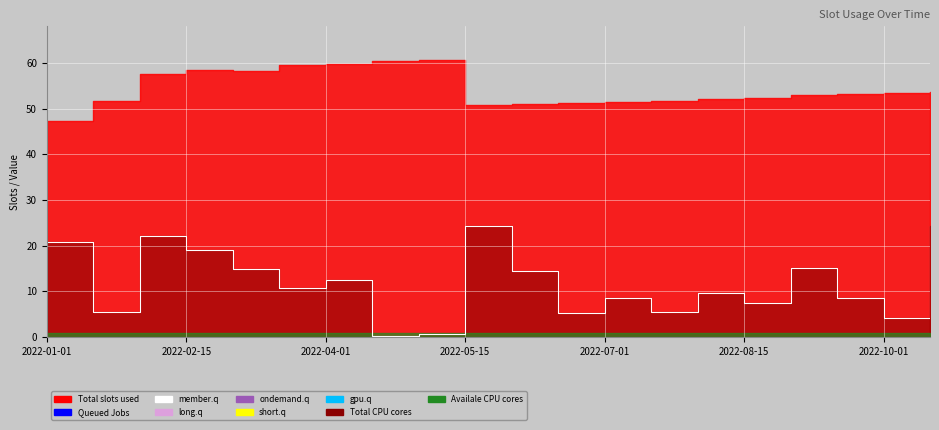

At which category does the chart reach its peak across all series?

8